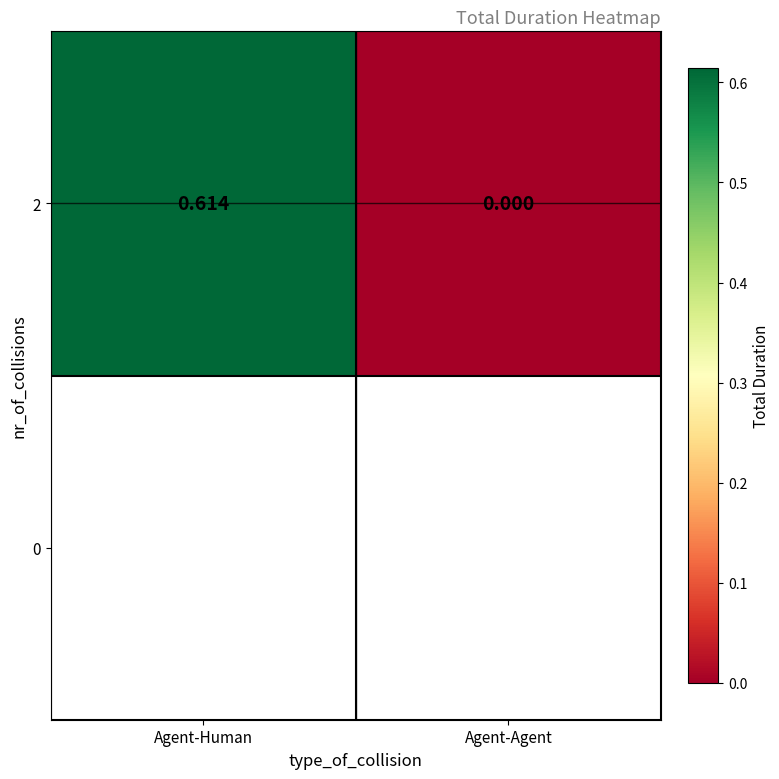

Reading left to right, extract all data points from this chart.

0.6	0.0